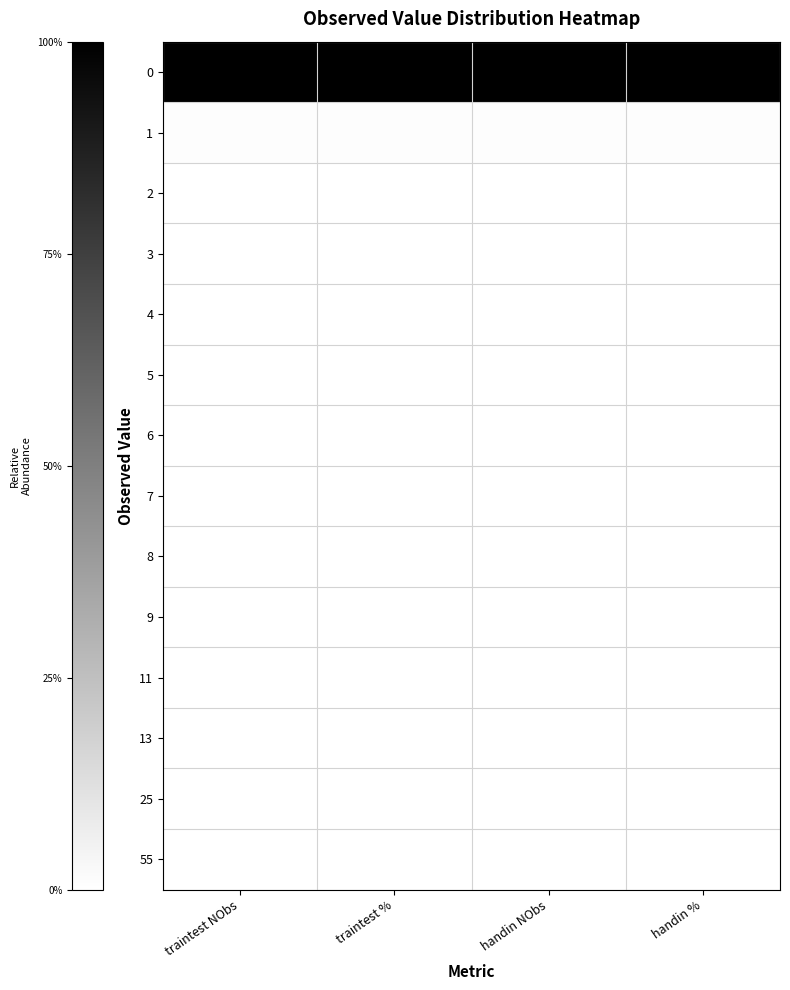

Reading left to right, what are all the values shown in this chart?

0: traintest NObs=1.0	traintest %=1.0	handin NObs=1.0	handin %=1.0
1: traintest NObs=0.0	traintest %=0.0	handin NObs=0.0	handin %=0.0
2: traintest NObs=0.0	traintest %=0.0	handin NObs=0.0	handin %=0.0
3: traintest NObs=0.0	traintest %=0.0	handin NObs=0.0	handin %=0.0
4: traintest NObs=0.0	traintest %=0.0	handin NObs=0.0	handin %=0.0
5: traintest NObs=0.0	traintest %=0.0	handin NObs=0.0	handin %=0.0
6: traintest NObs=0.0	traintest %=0.0	handin NObs=0.0	handin %=0.0
7: traintest NObs=0.0	traintest %=0.0	handin NObs=0.0	handin %=0.0
8: traintest NObs=0.0	traintest %=0.0	handin NObs=0.0	handin %=0.0
9: traintest NObs=0.0	traintest %=0.0	handin NObs=0.0	handin %=0.0
11: traintest NObs=0.0	traintest %=0.0	handin NObs=0.0	handin %=0.0
13: traintest NObs=0.0	traintest %=0.0	handin NObs=0.0	handin %=0.0
25: traintest NObs=0.0	traintest %=0.0	handin NObs=0.0	handin %=0.0
55: traintest NObs=0.0	traintest %=0.0	handin NObs=0.0	handin %=0.0